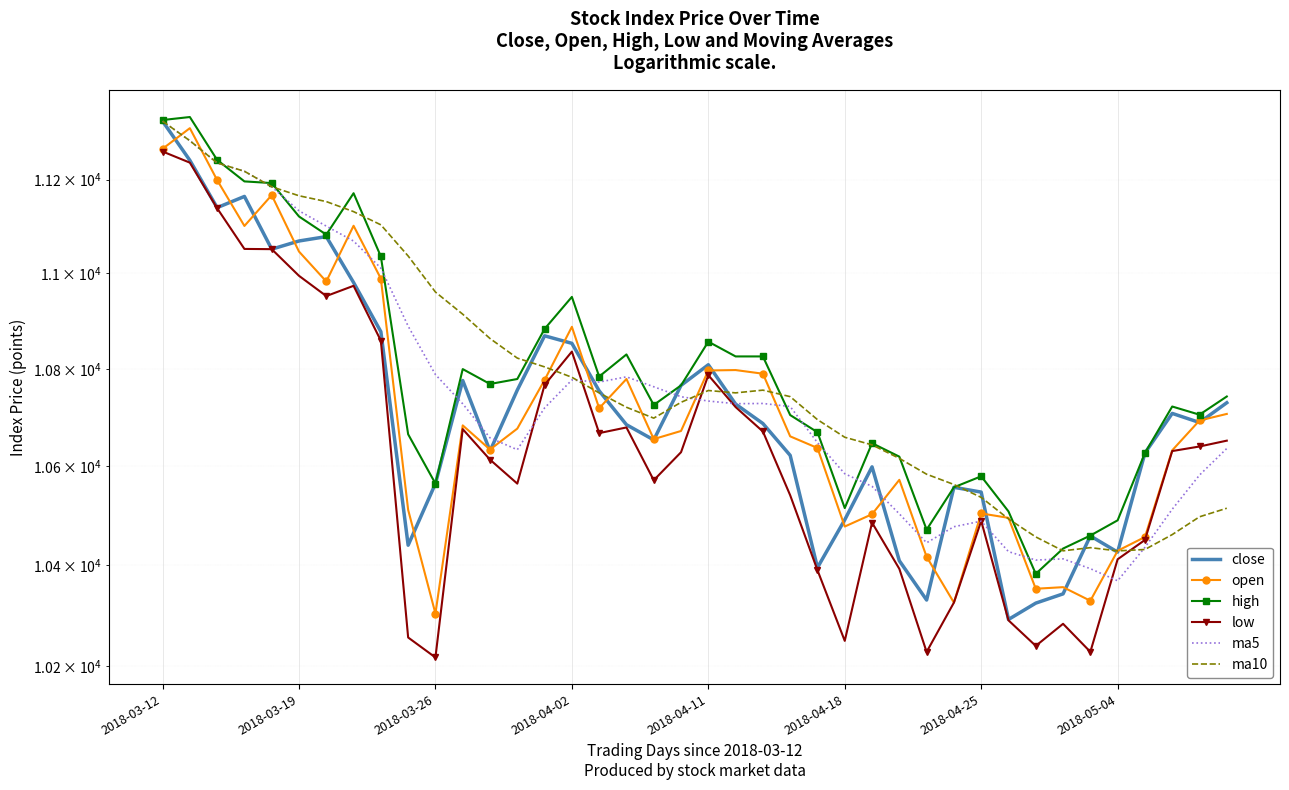

The value of open at 13 is 2827.7. True or false?

False